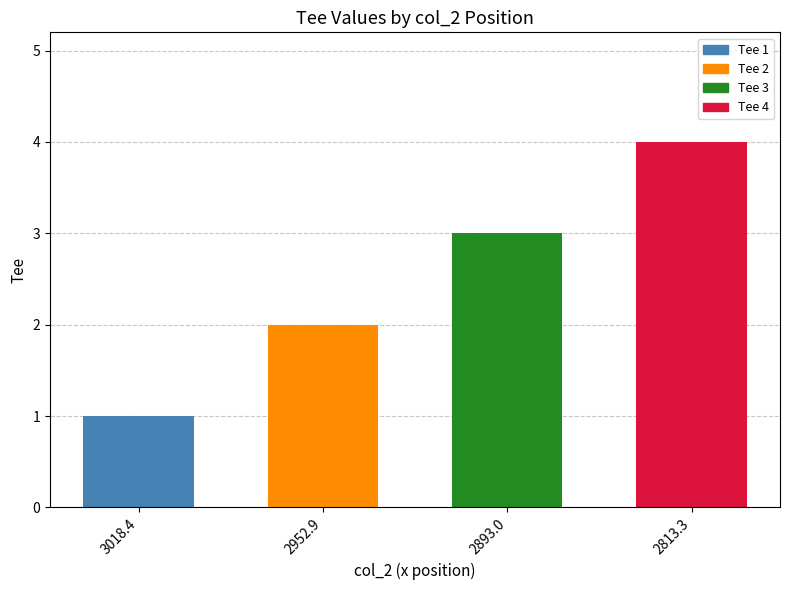

At which category does the chart reach its peak across all series?

2813.3